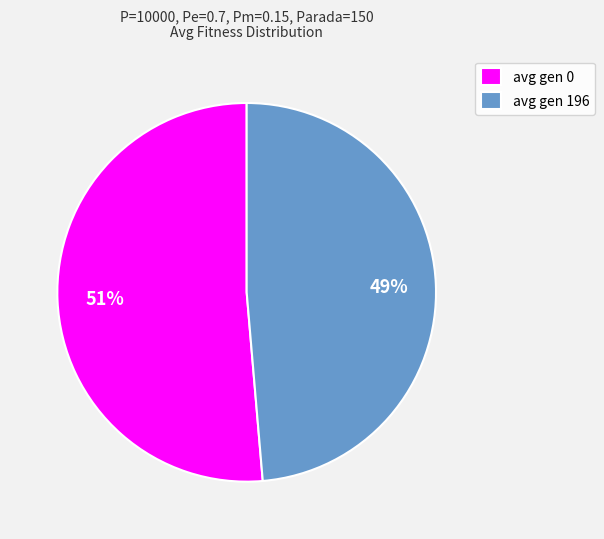

The avg gen 196 slice represents 49% of the pie. True or false?

True